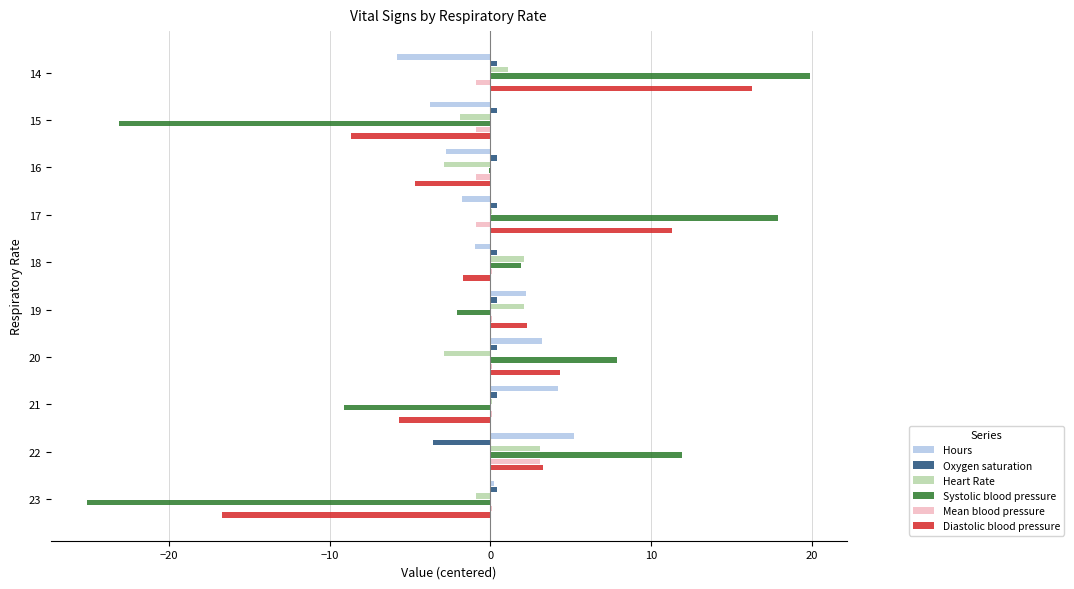

What is the greatest value displayed?

19.9